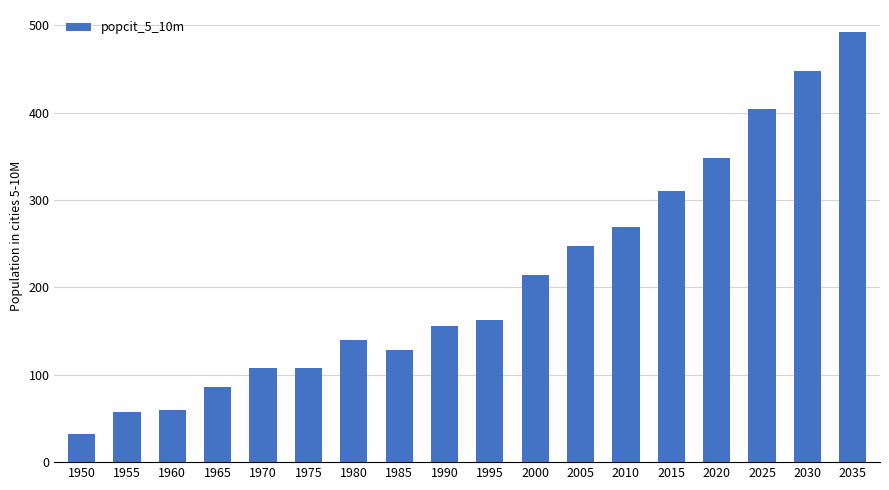

Which label corresponds to the smallest value in the chart?

1950